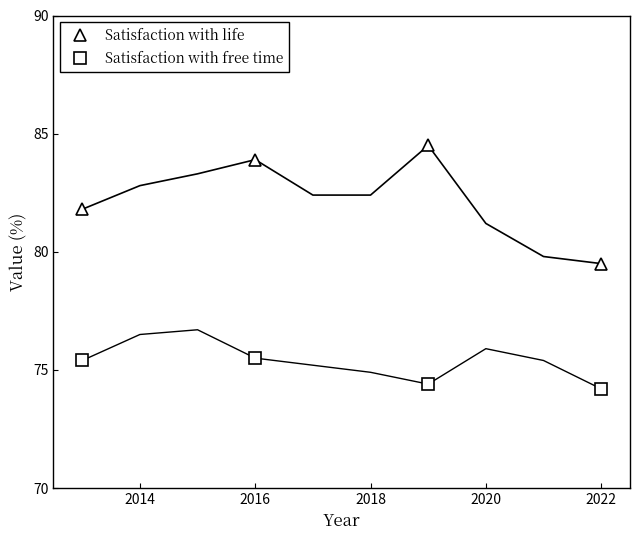

Which category has the lowest value in the Satisfaction with life series?

2022